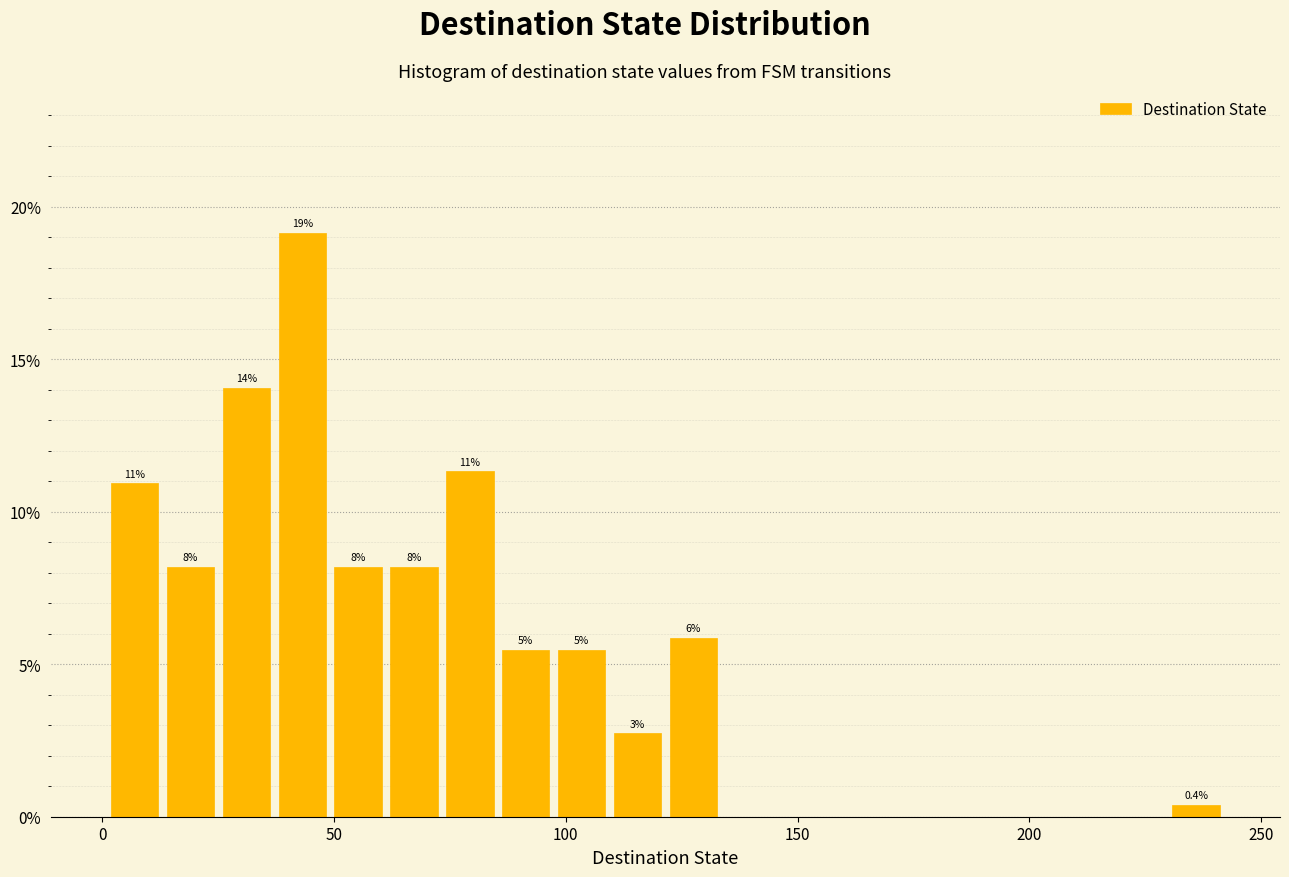

Read against the x-axis, roughly where is the centre of the tallest bar?

45